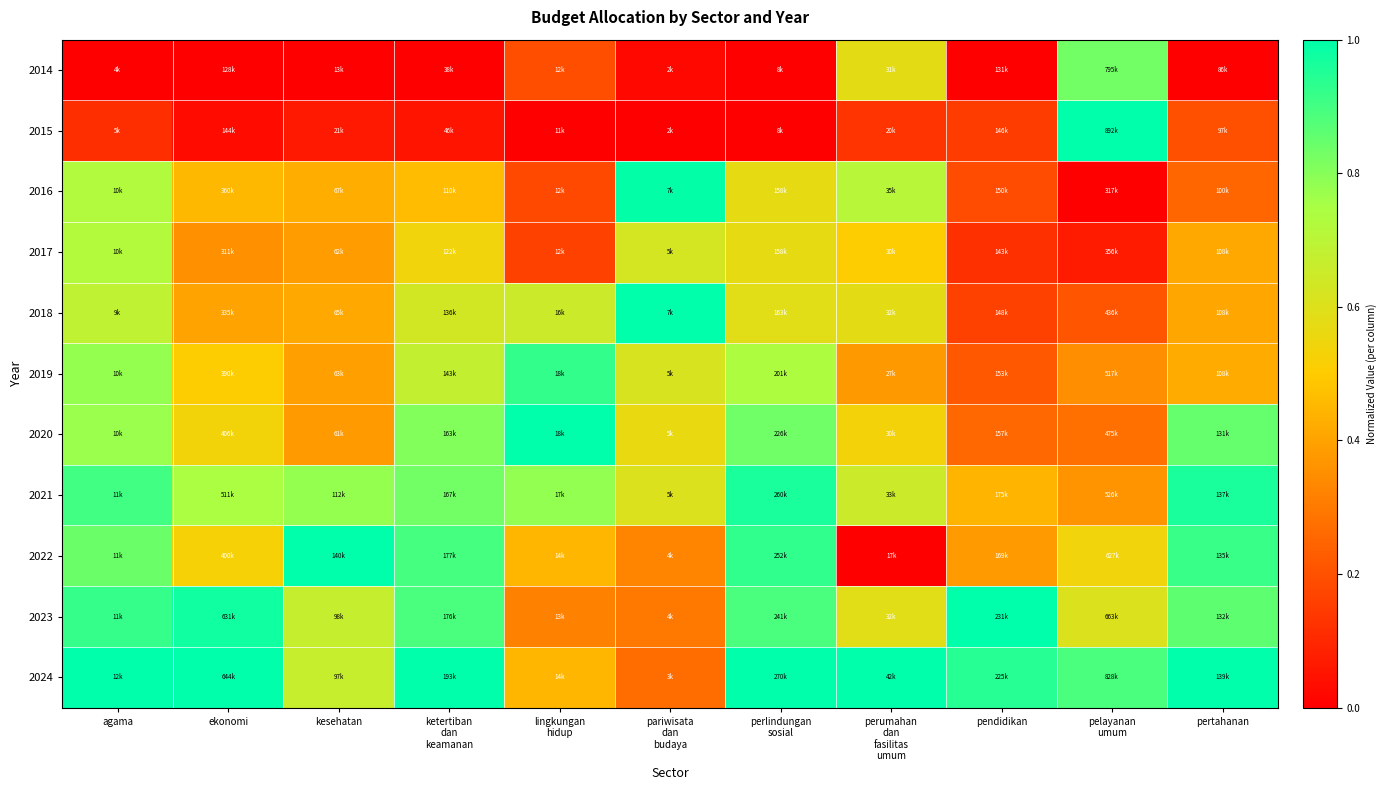

Which label corresponds to the largest value in the chart?

pelayanan
umum